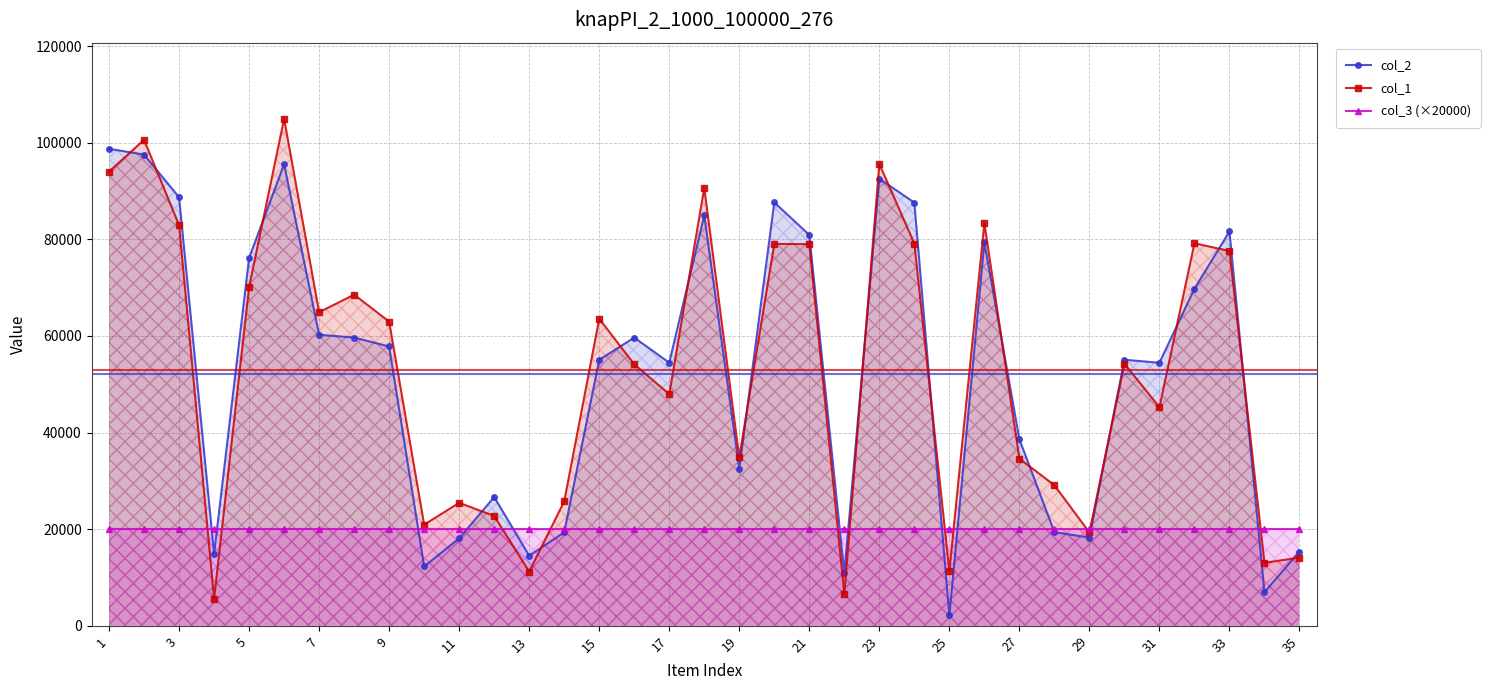

What is the difference between the second highest and second lowest values in the col_1 series?

94000